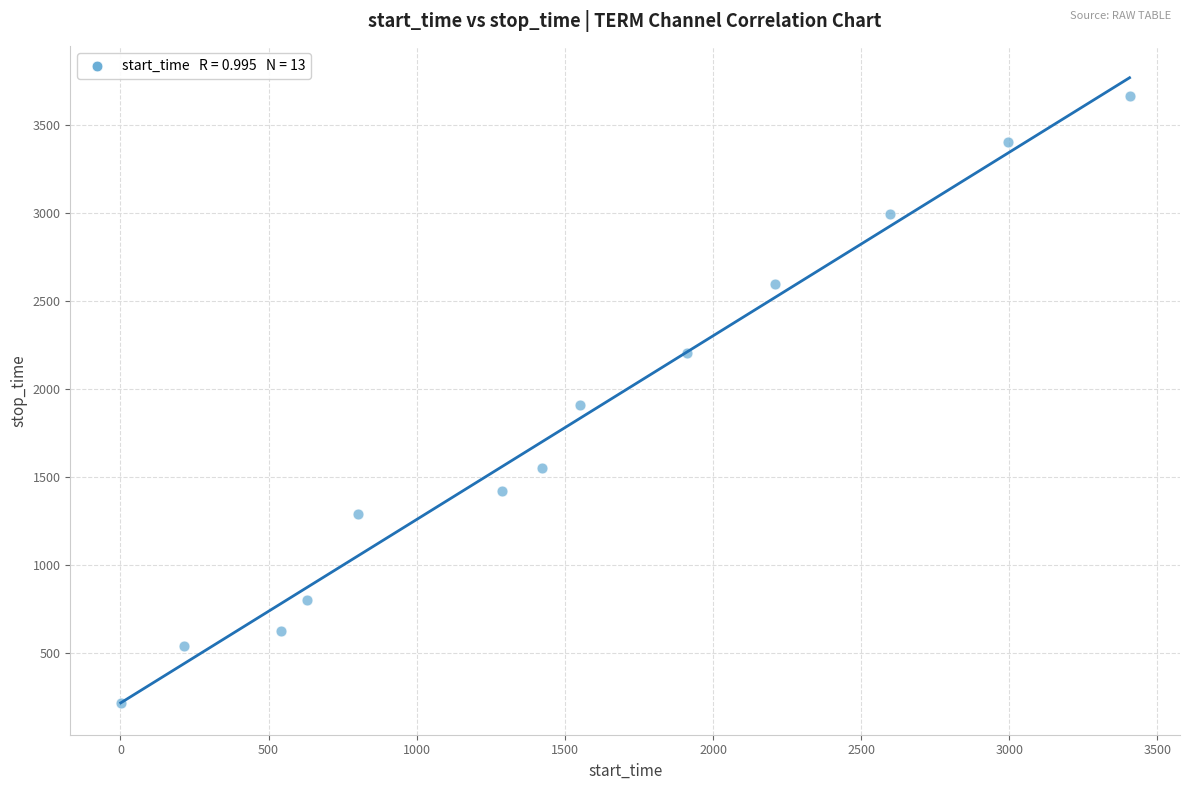

What is the range of Y values (max minus min)?

3449